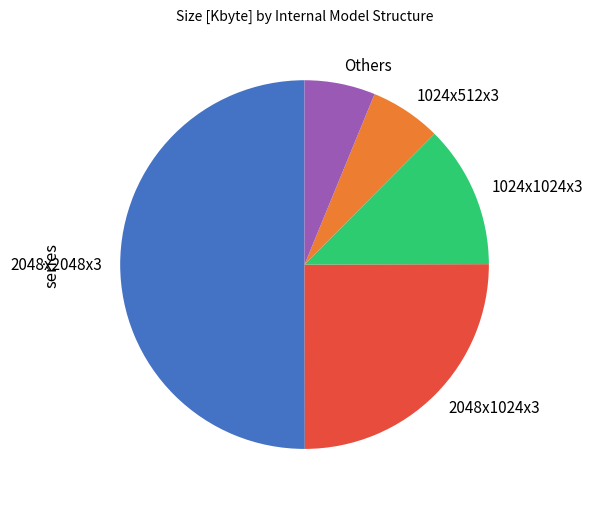

Is the sum of 1024x512x3 and Others greater than half?

No